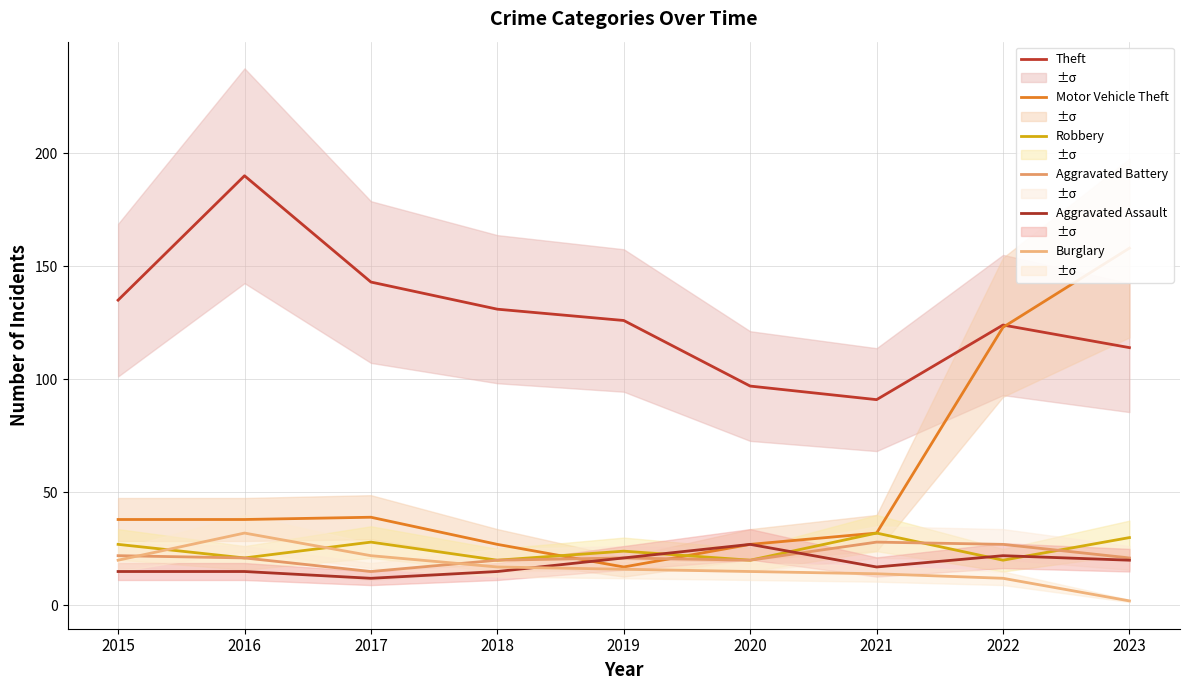

True or false: Robbery and Theft intersect in this chart.

False